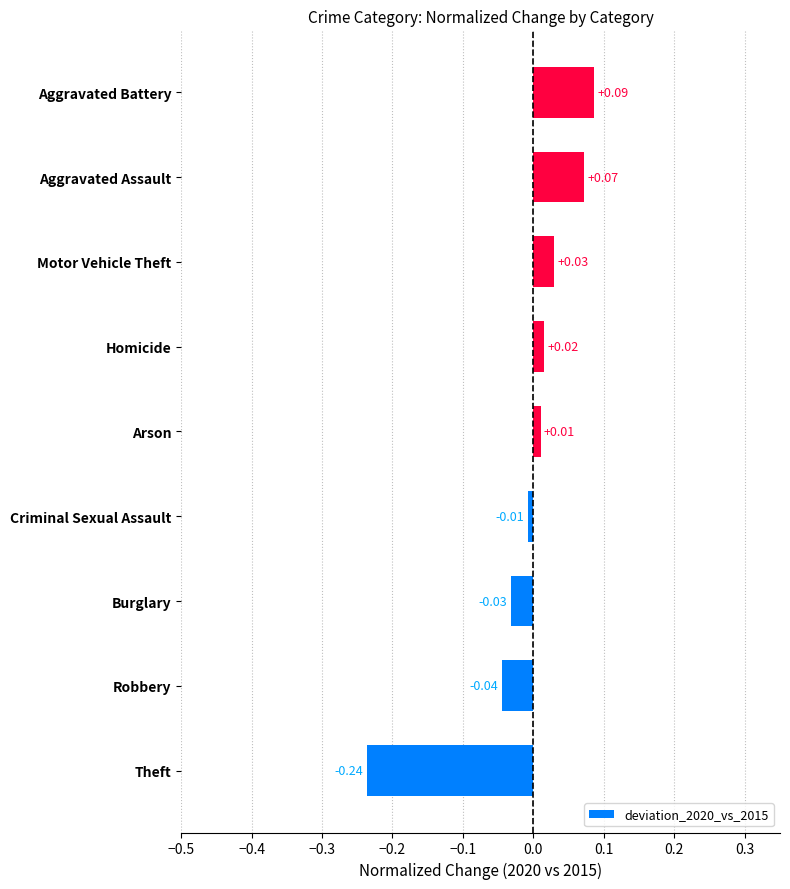

How many positive values are there?

5